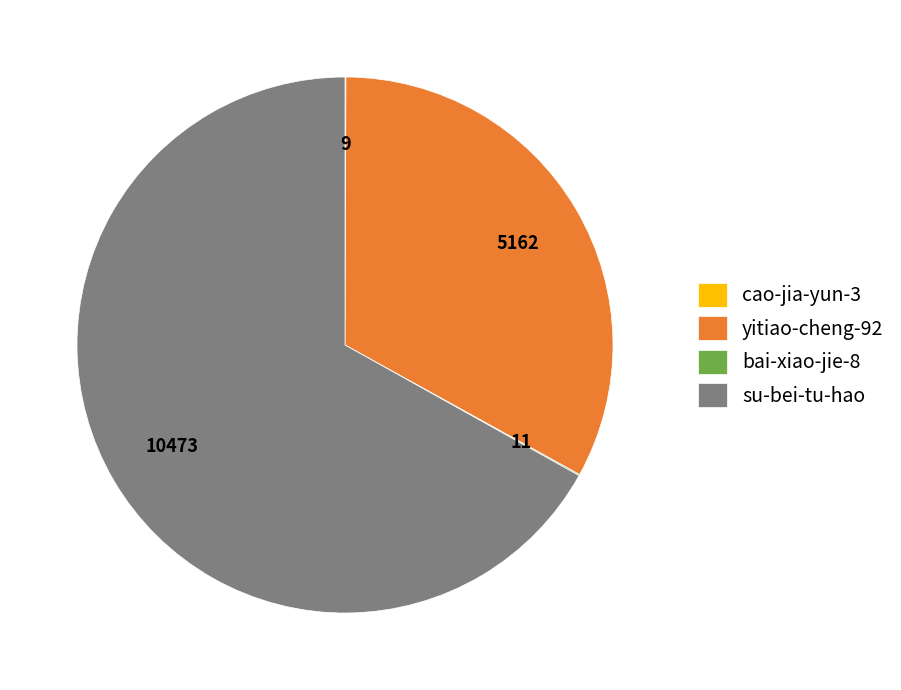

The yitiao-cheng-92 slice represents 33% of the pie. True or false?

True